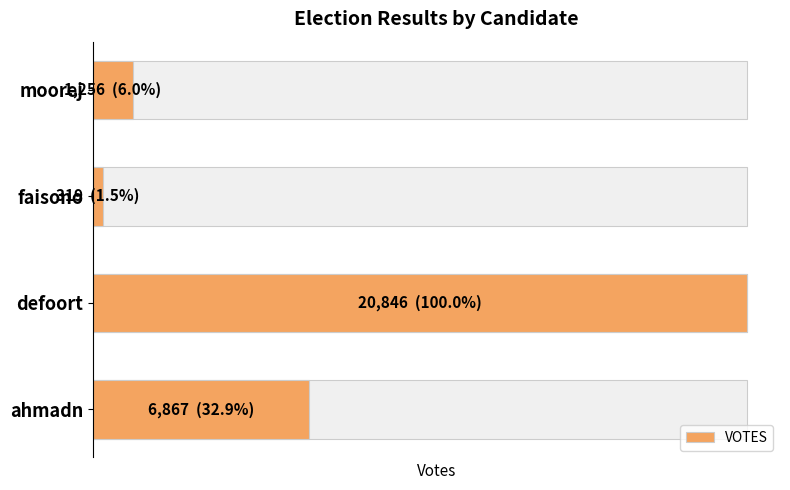

Rank the categories by value from highest to lowest.

defoort, ahmadn, moorej, faisono